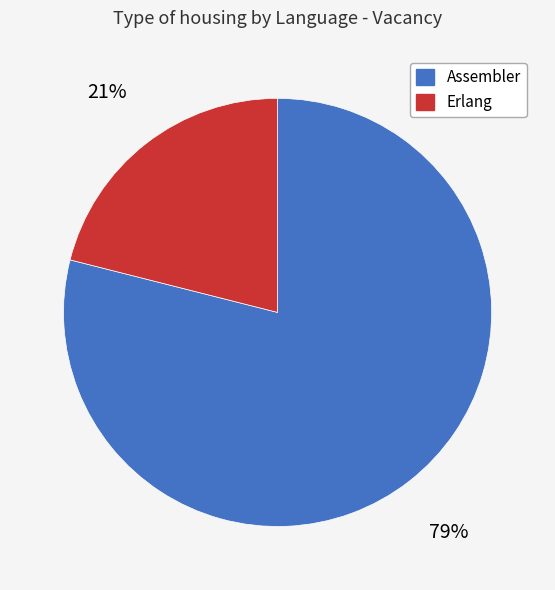

To the nearest percent, what portion does Erlang represent?

21%